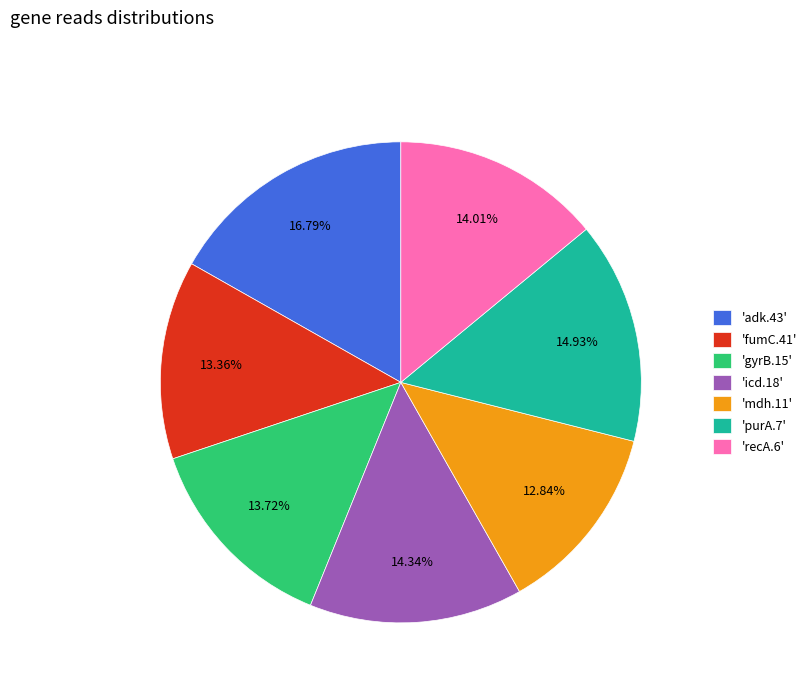

How many segments does this pie chart have?

7